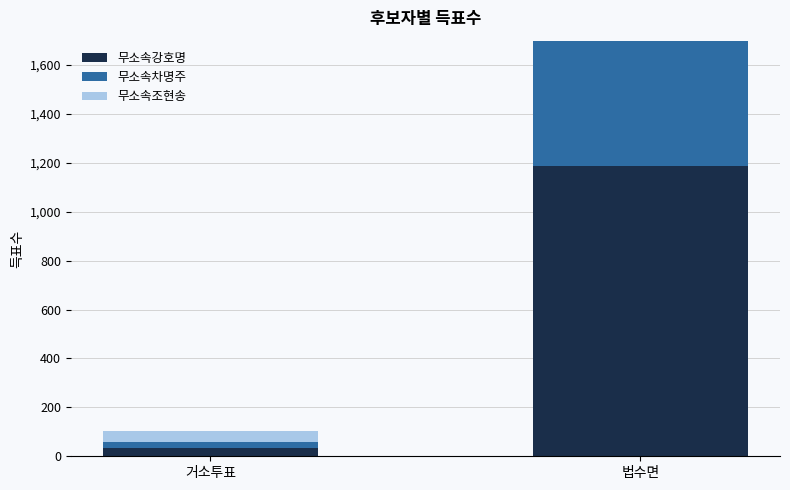

Reading left to right, what are all the values shown in this chart?

무소속강호명: 34	1189
무소속차명주: 26	629
무소속조현송: 43	1312